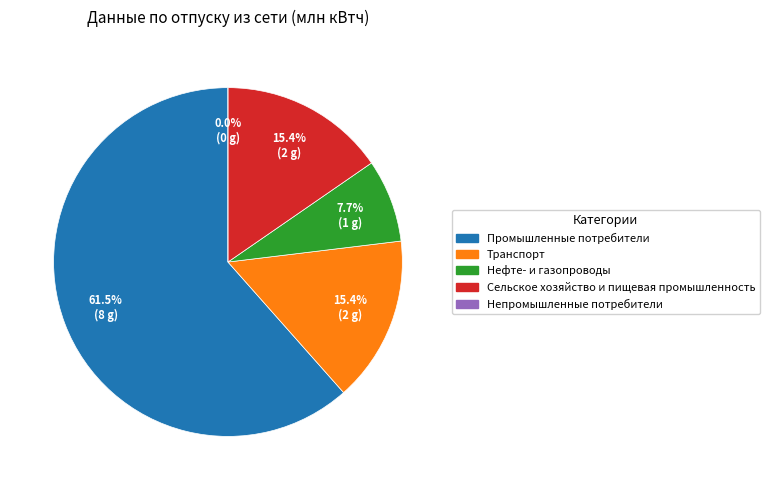

True or false: Непромышленные потребители accounts for 0% of the total.

True